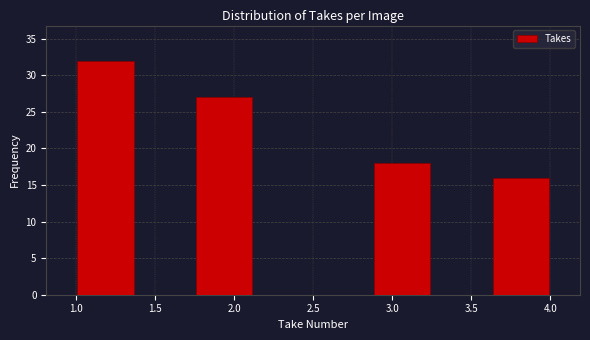

What is the height of the bar covering 3.625 to 4.000 on the x-axis? Neither the bar edges nor the heights are printed on the chart, so give them approximately, as read against the axes.

16